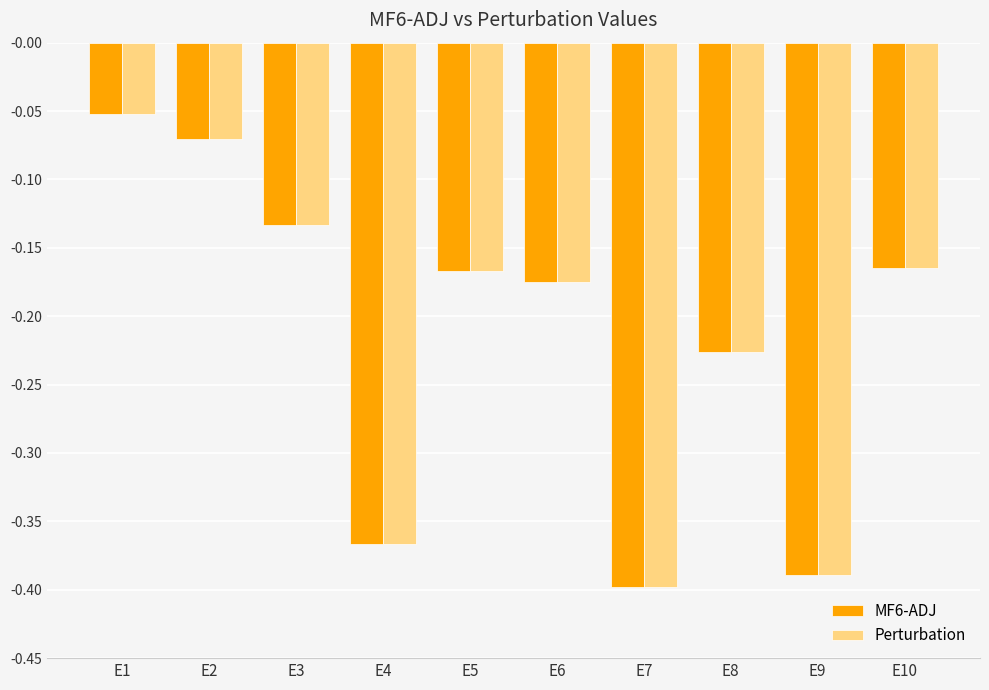

What is the difference between the maximum and minimum values in the Perturbation series?

0.3